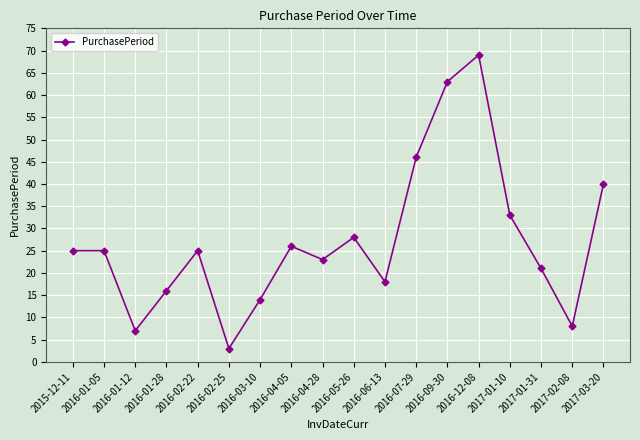

What is the label of the 10th point from the left?

2016-05-26